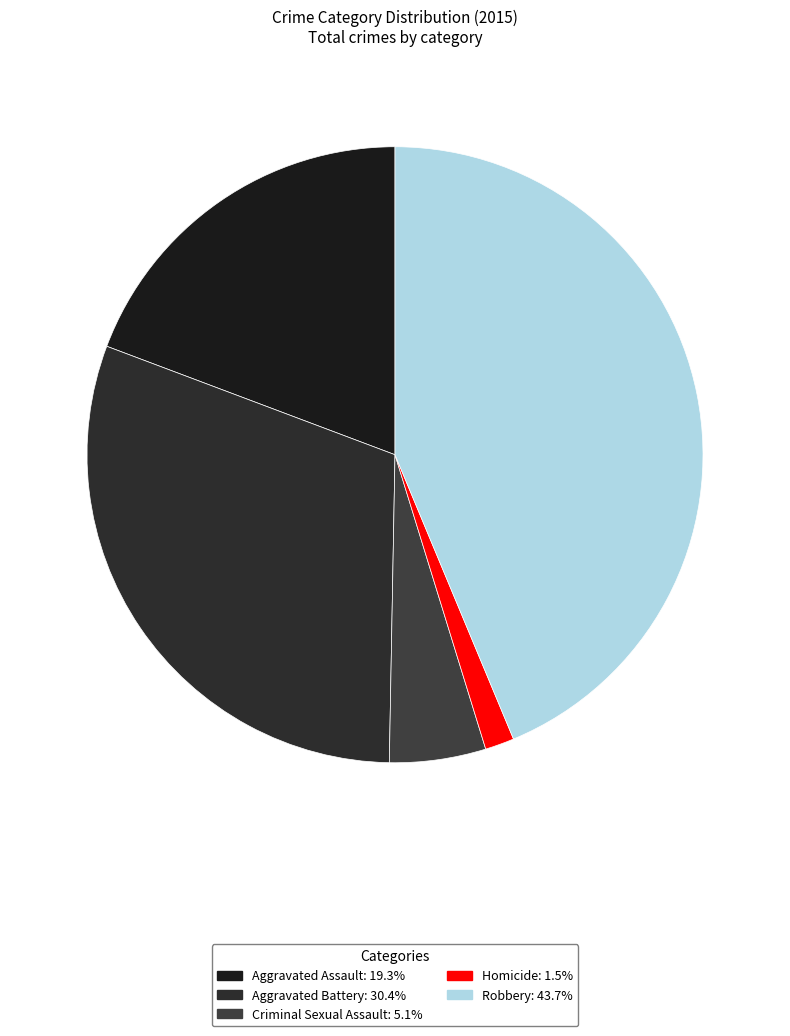

To the nearest percent, what percentage of the pie is Criminal Sexual Assault?

5%